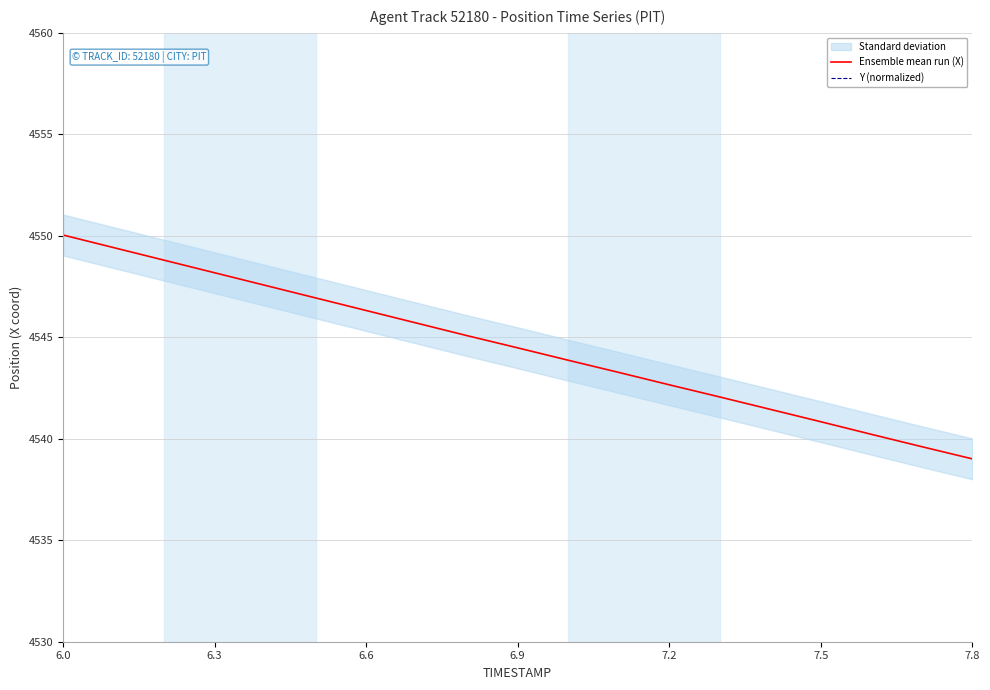

Which category has the highest value in the Ensemble mean run (X) series?

6.0